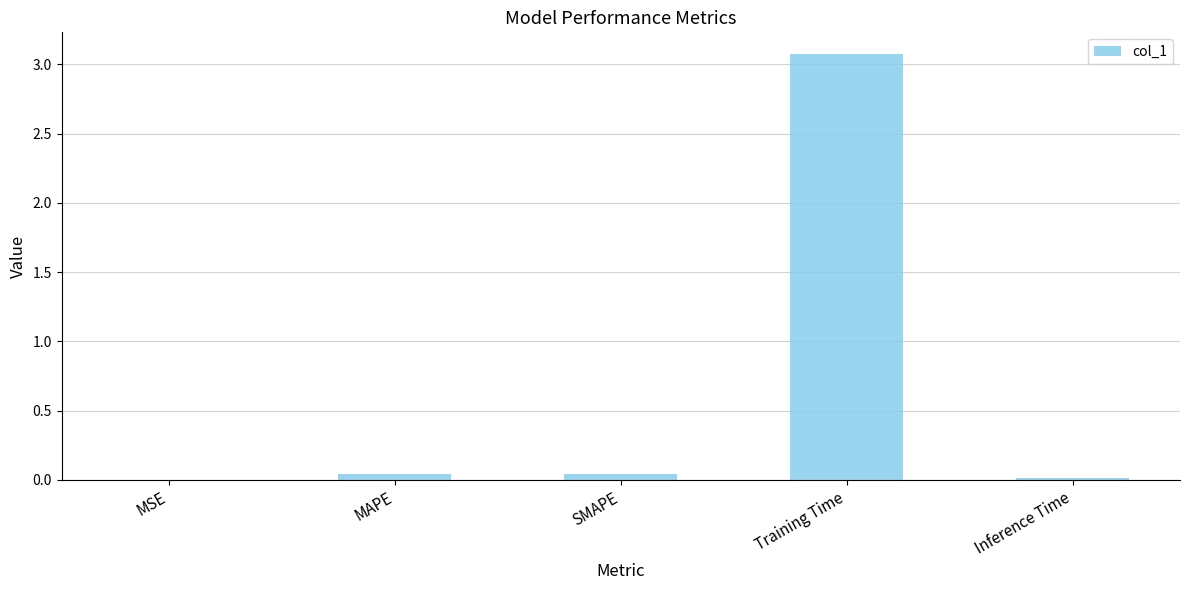

At which category does the chart reach its peak across all series?

Training Time